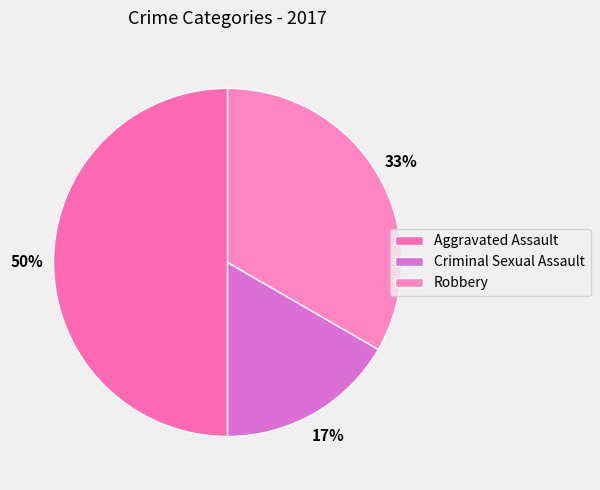

Is Robbery the majority of the pie?

No